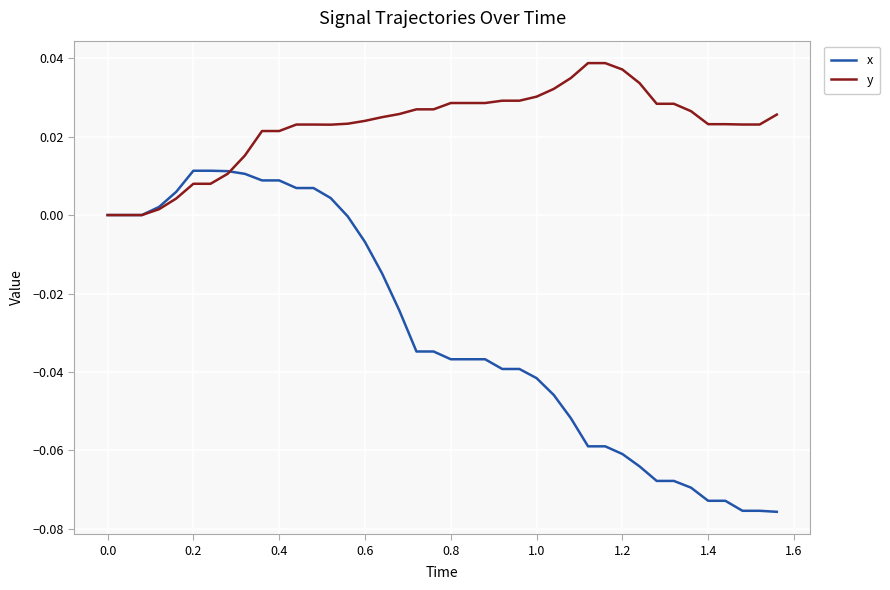

Which series has the largest total across all categories?

y